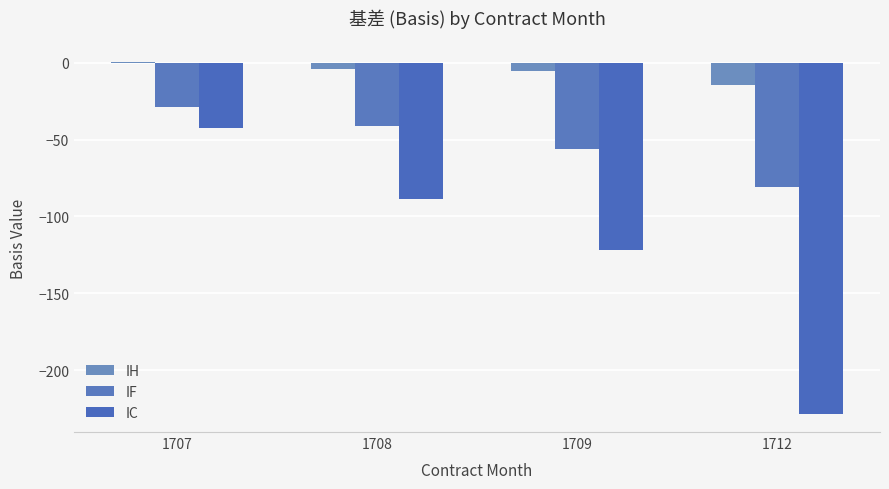

The IC series shows -374.8 at 1712. True or false?

False